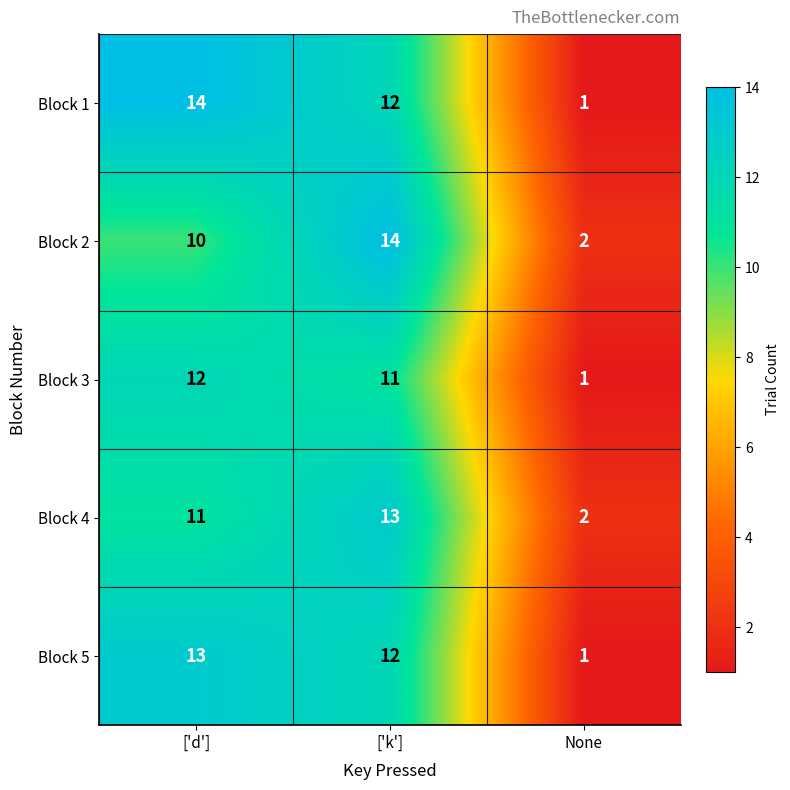

Is it true that Block 1 equals 5 at ['d']?

False